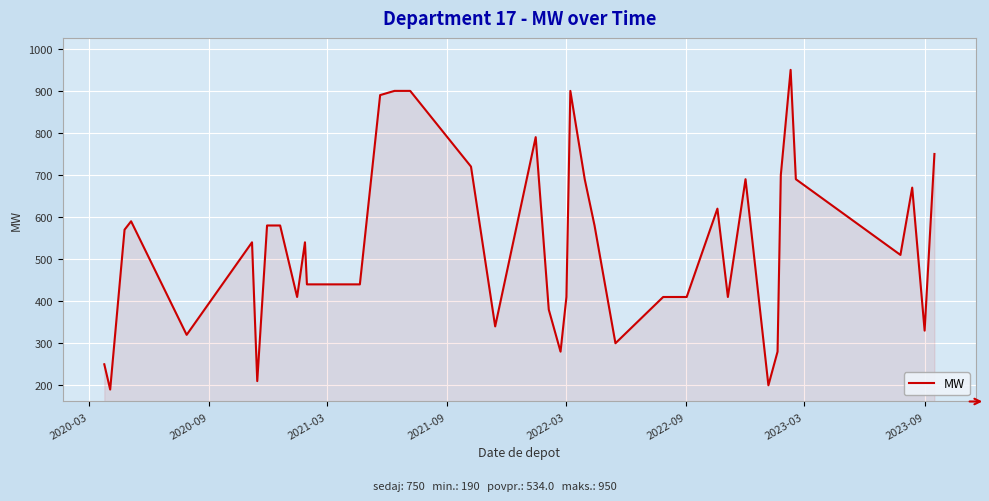

What is the difference between the maximum and minimum values?

760